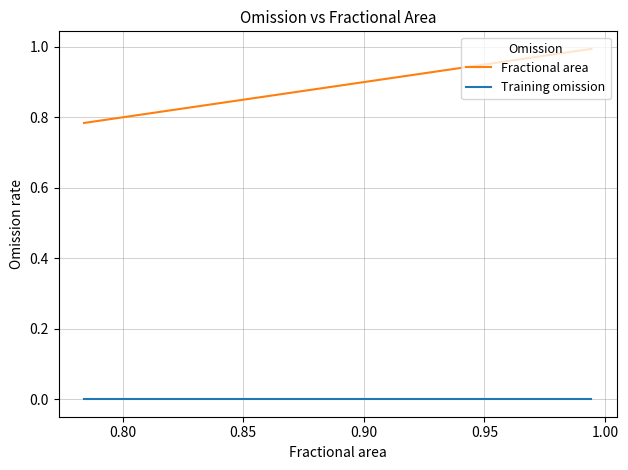

Which series has the largest range (max minus min)?

Fractional area